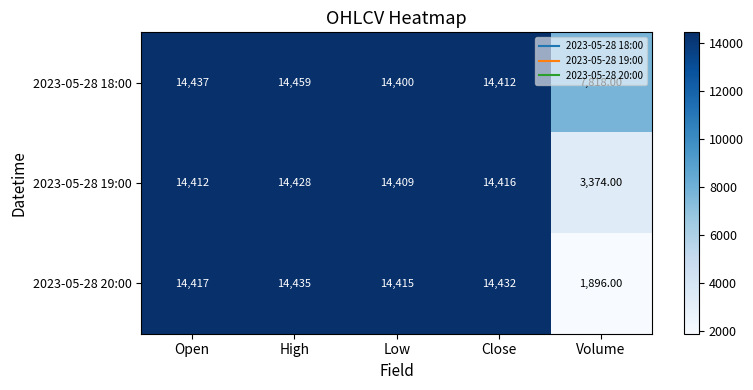

At which category does the chart reach its minimum across all series?

Volume